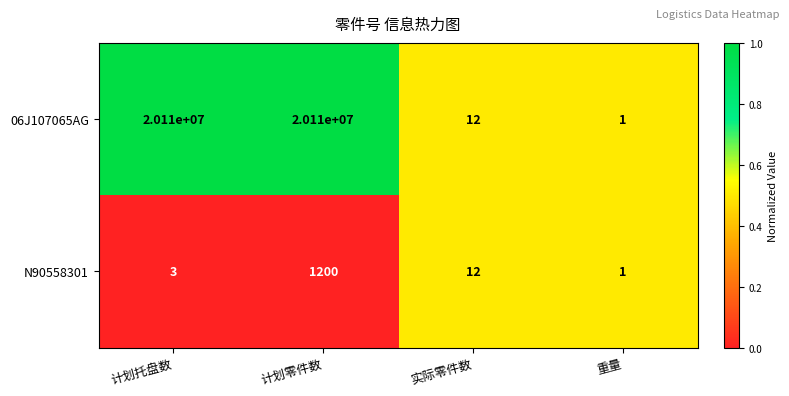

Reading left to right, list all the values displayed in this chart.

06J107065AG: 20110000	20110000	12	1
N90558301: 3	1200	12	1